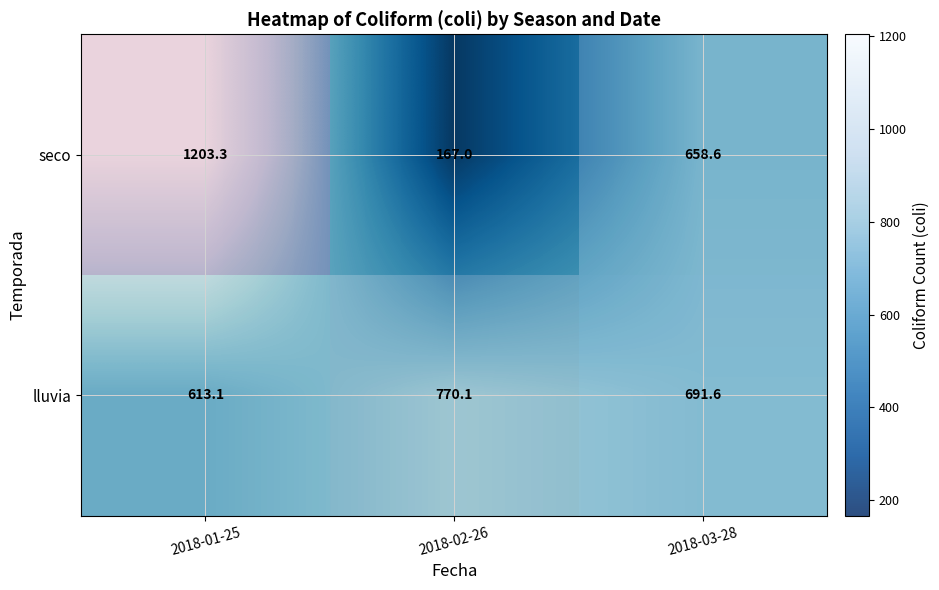

What is the difference between the seco values at 2018-01-25 and 2018-03-28?

544.7